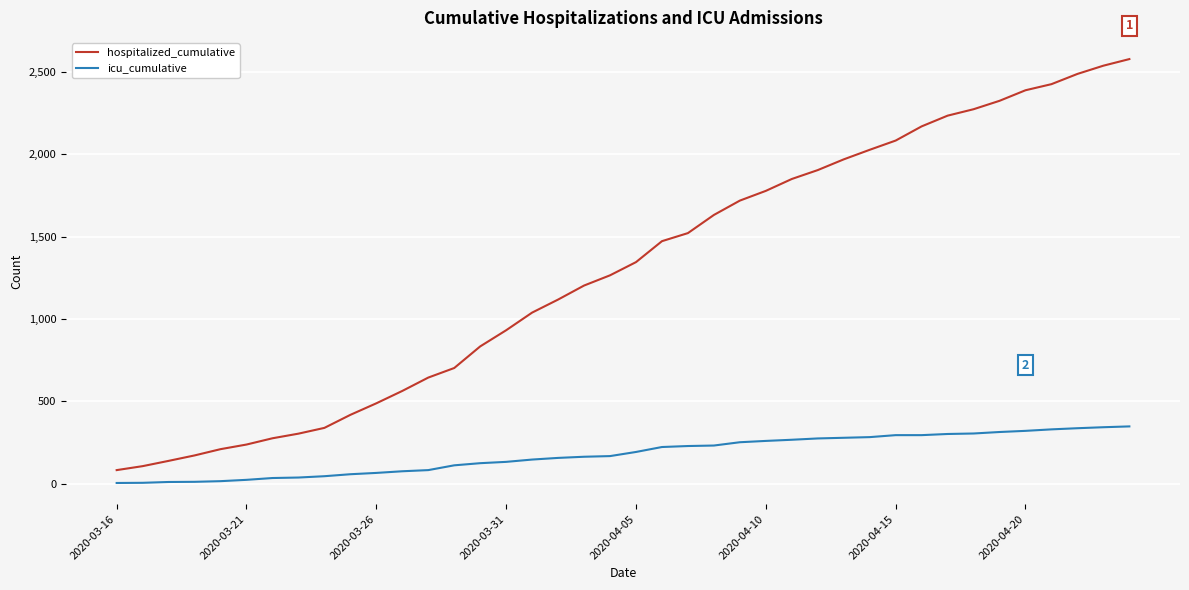

List the series in order of their overall mean, highest first.

hospitalized_cumulative, icu_cumulative